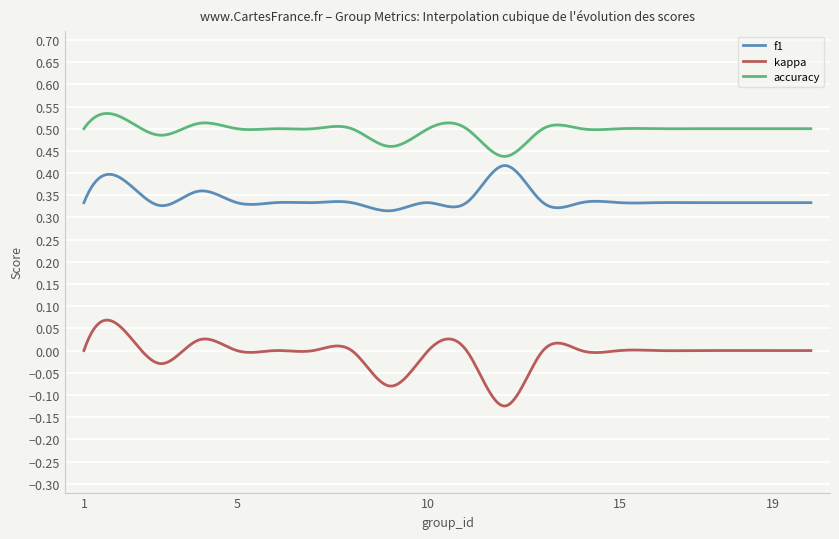

True or false: f1 and kappa cross at least once.

False